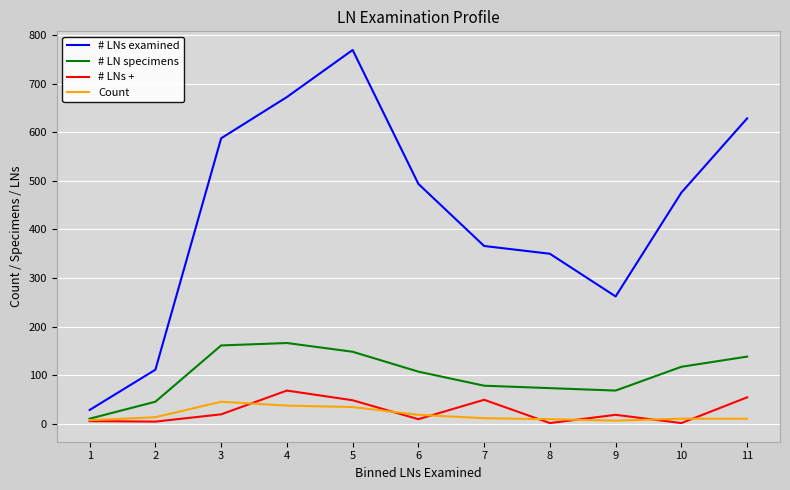

What is the highest value of the # LN specimens series?

166